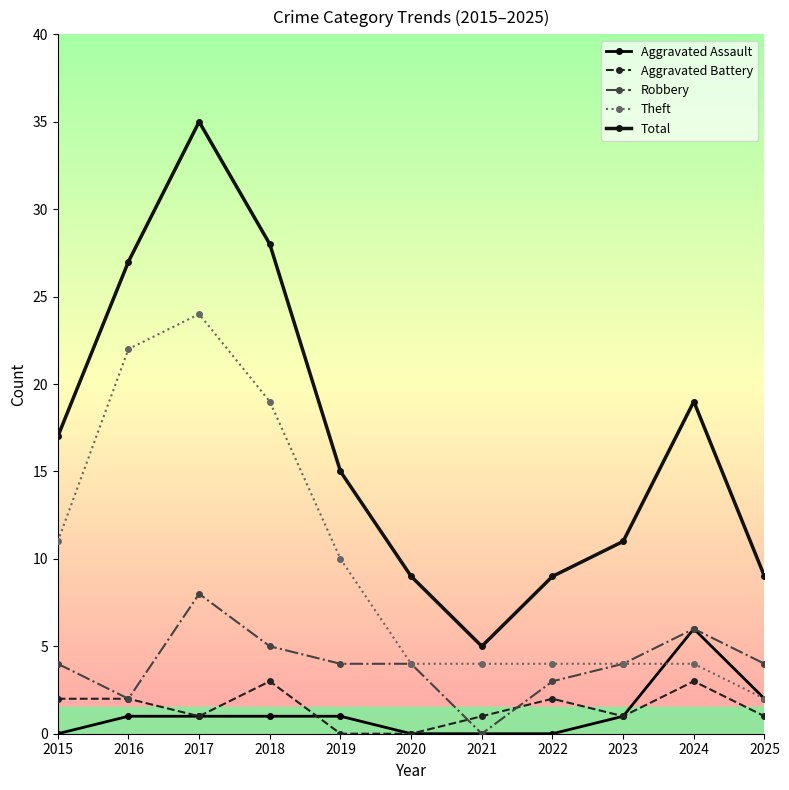

True or false: Robbery and Theft cross at least once.

False